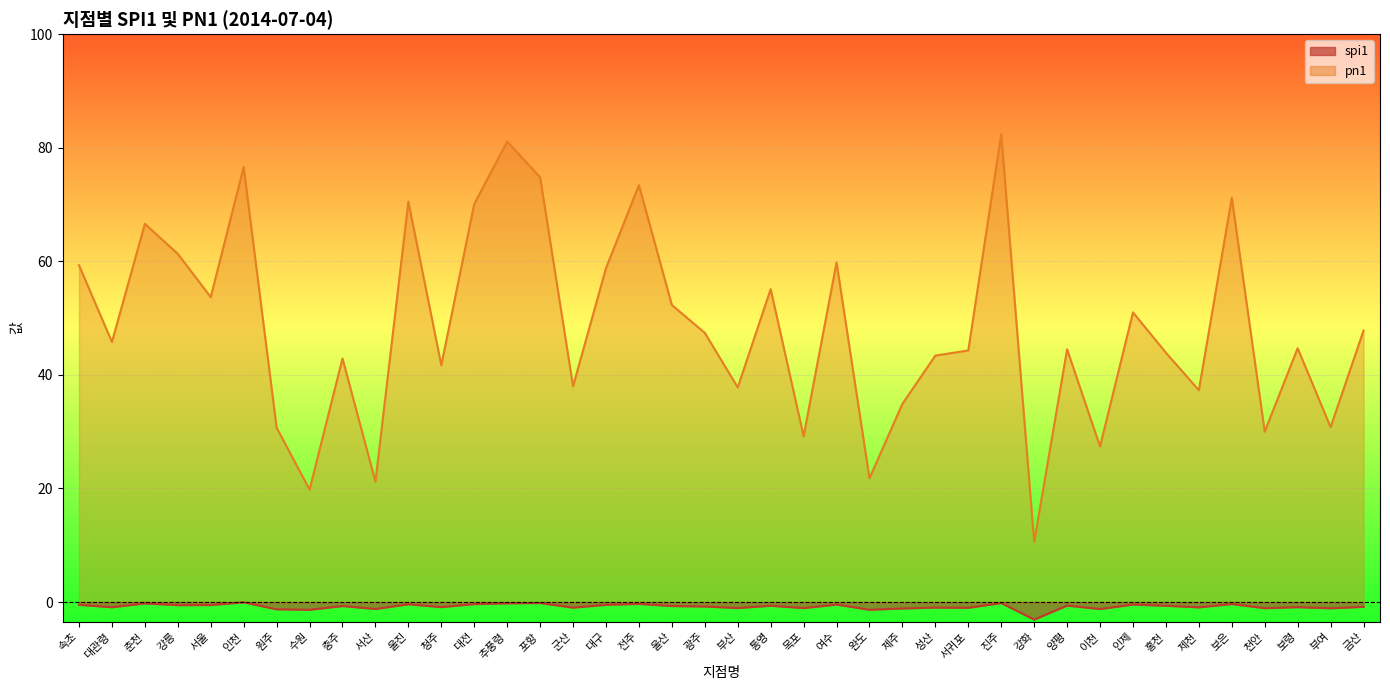

How many series are shown in this chart?

2